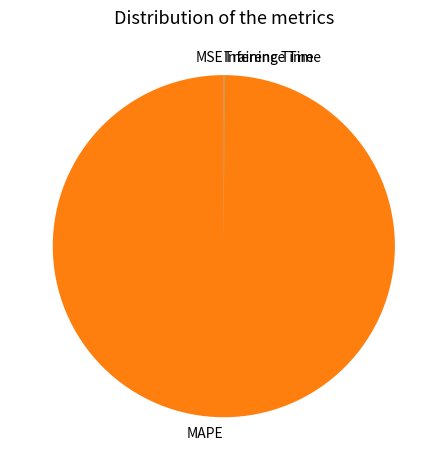

Which category accounts for the majority?

MAPE